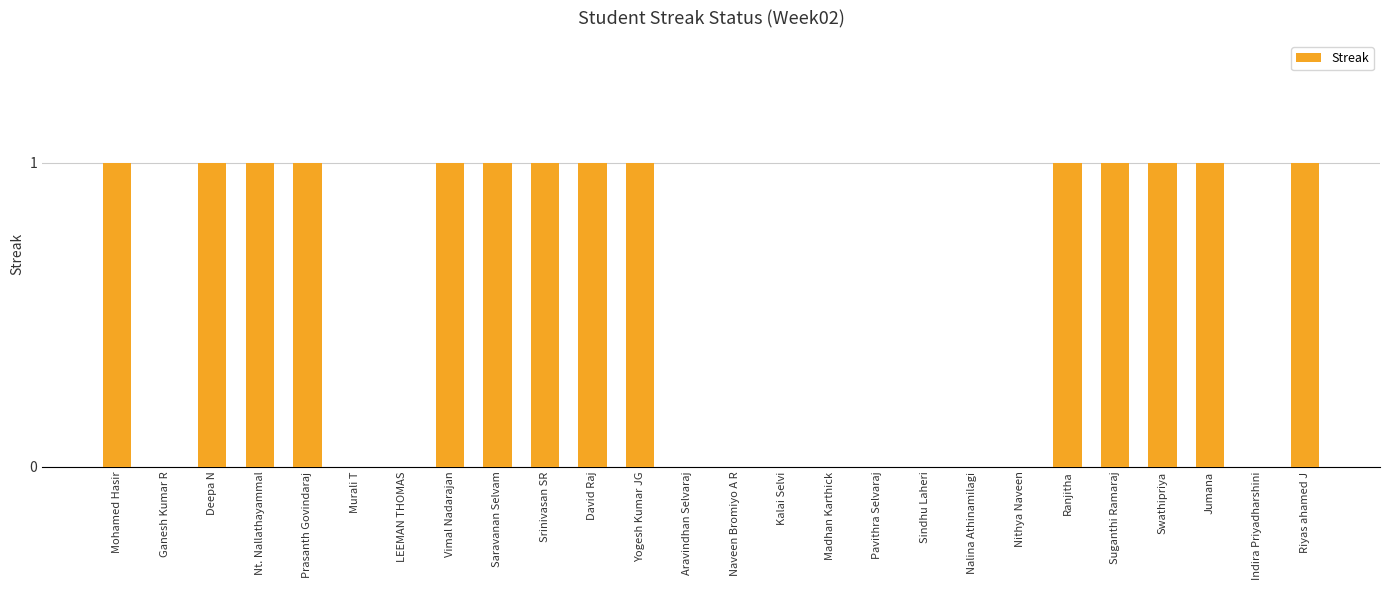

Approximately how many times larger is the value at Prasanth Govindaraj compared to David Raj?

1.0